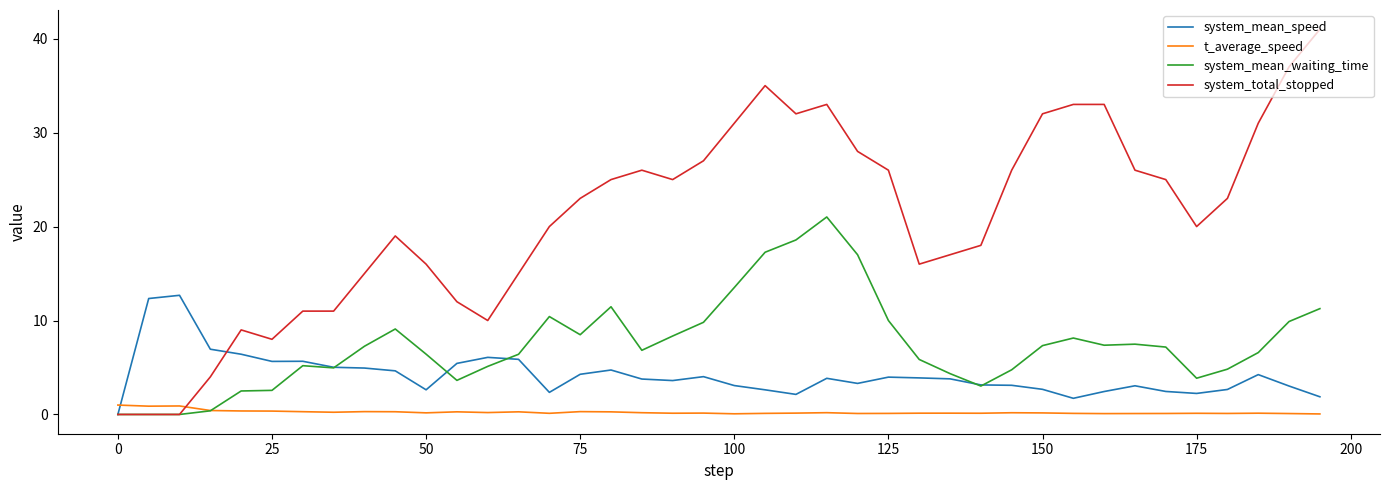

Which series has the largest total across all categories?

system_total_stopped